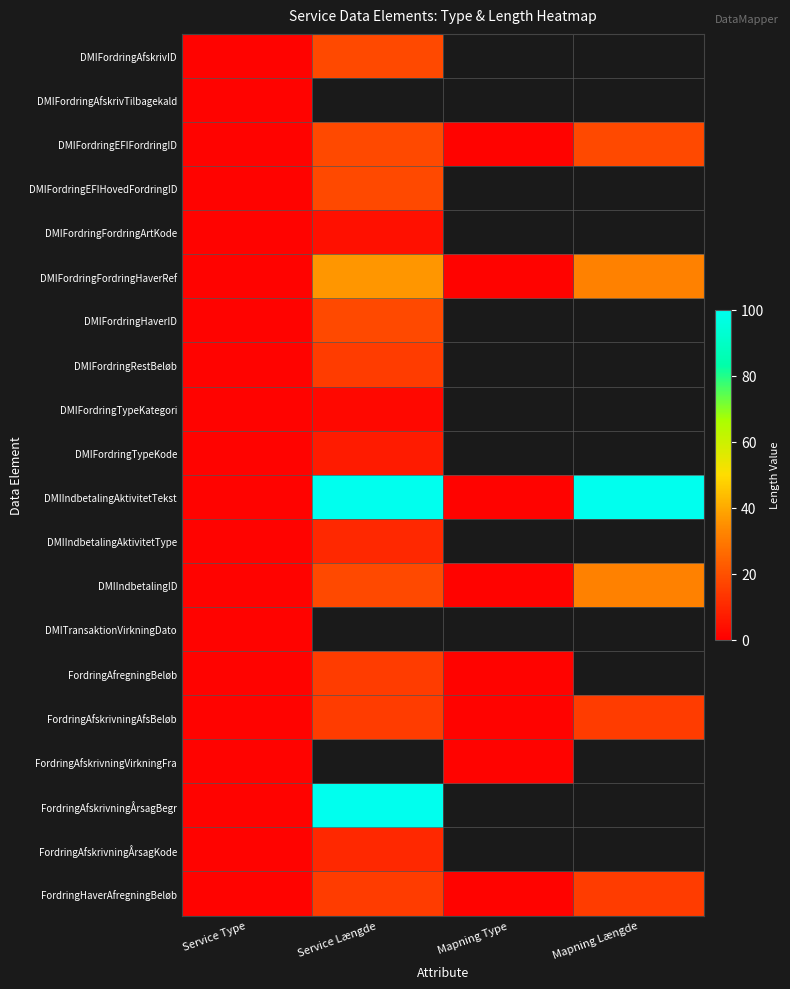

What value does the DMIFordringEFIFordringID series have at Mapning Længde?

18.0